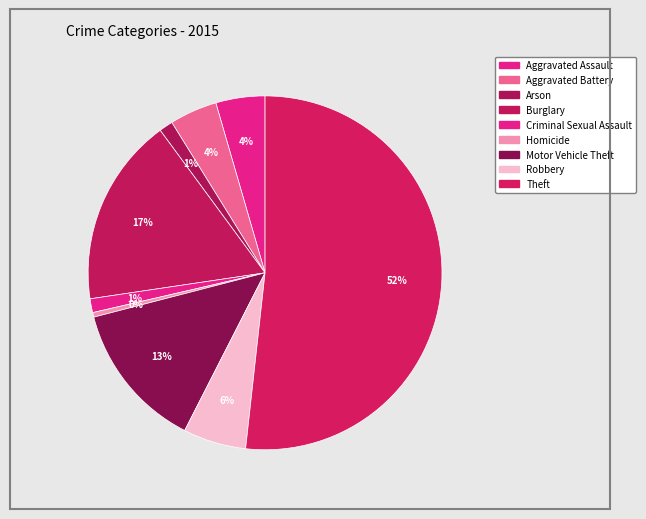

To the nearest percent, what is the combined percentage of Criminal Sexual Assault and Arson?

3%